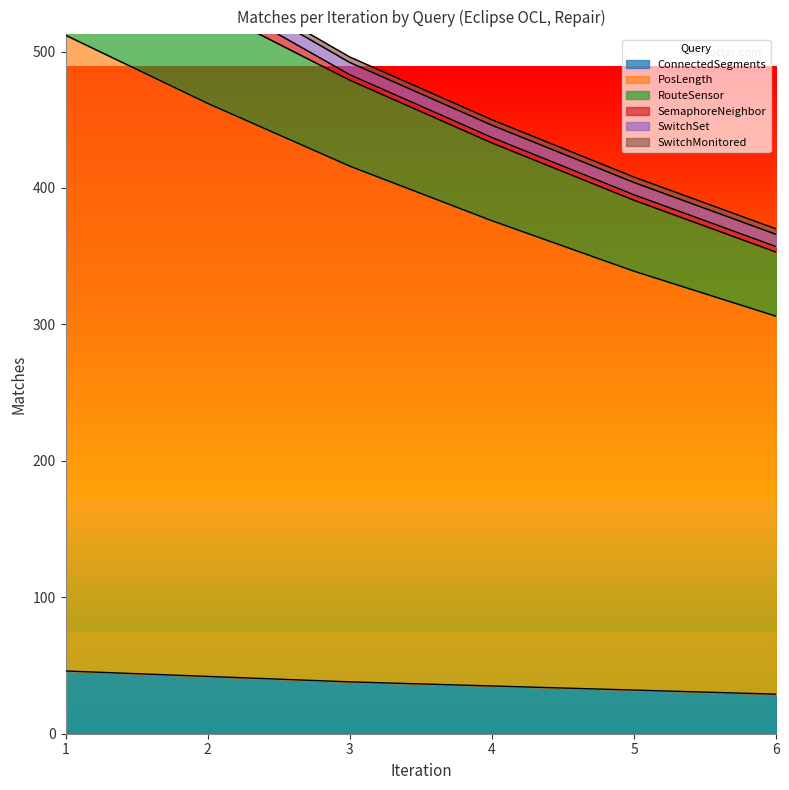

What is the lowest value of the ConnectedSegments series?

29